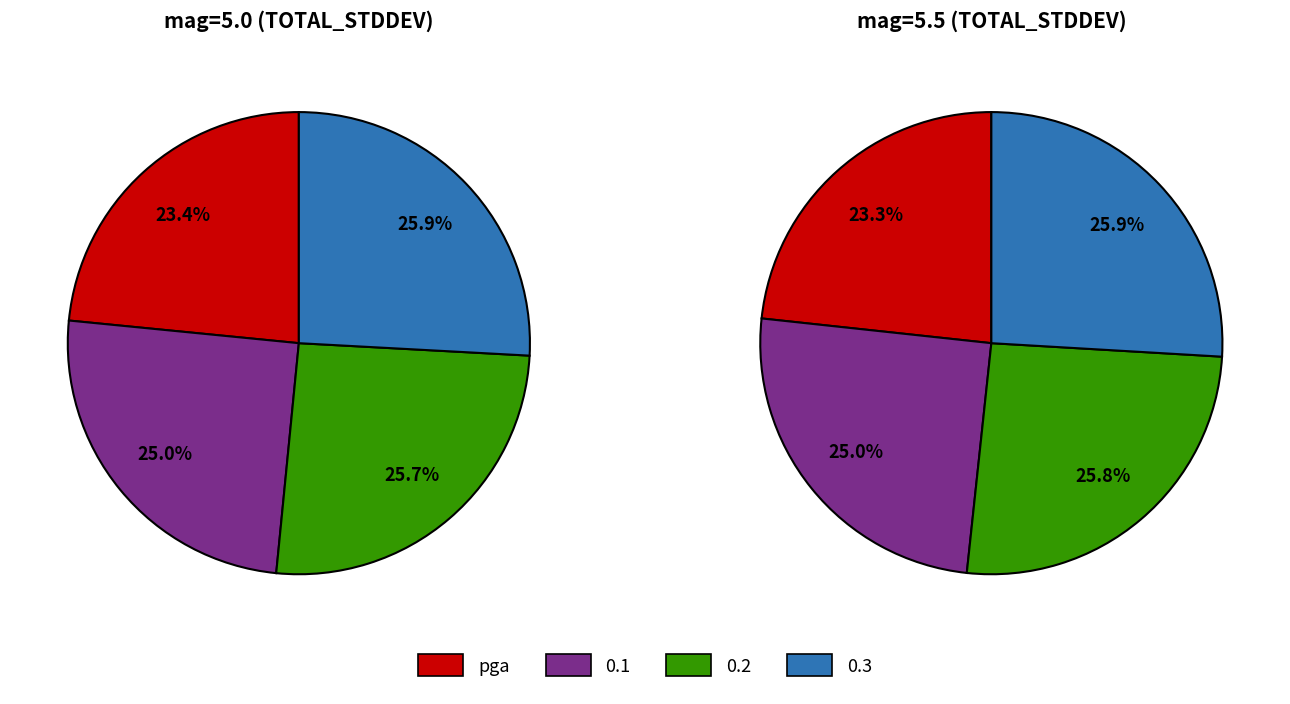

The 1 slice represents 9% of the pie. True or false?

False